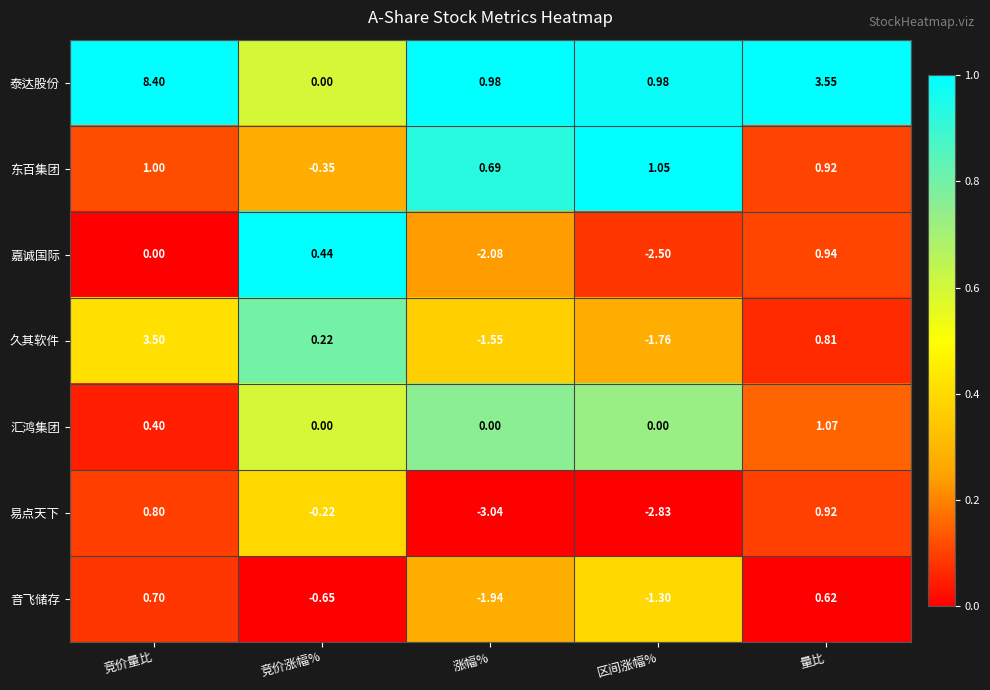

At which label is 易点天下 closest to -1?

竞价涨幅%